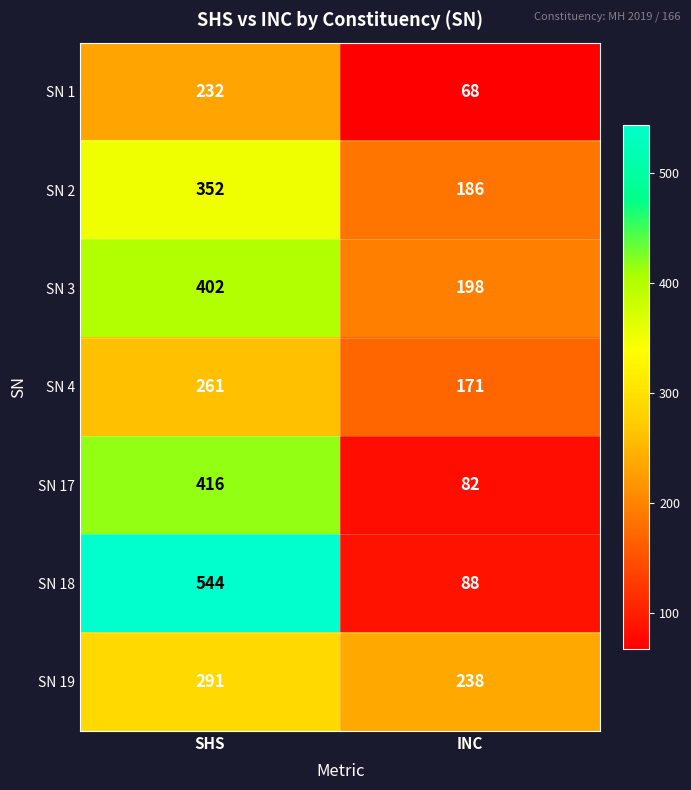

Count the number of data series in this chart.

7